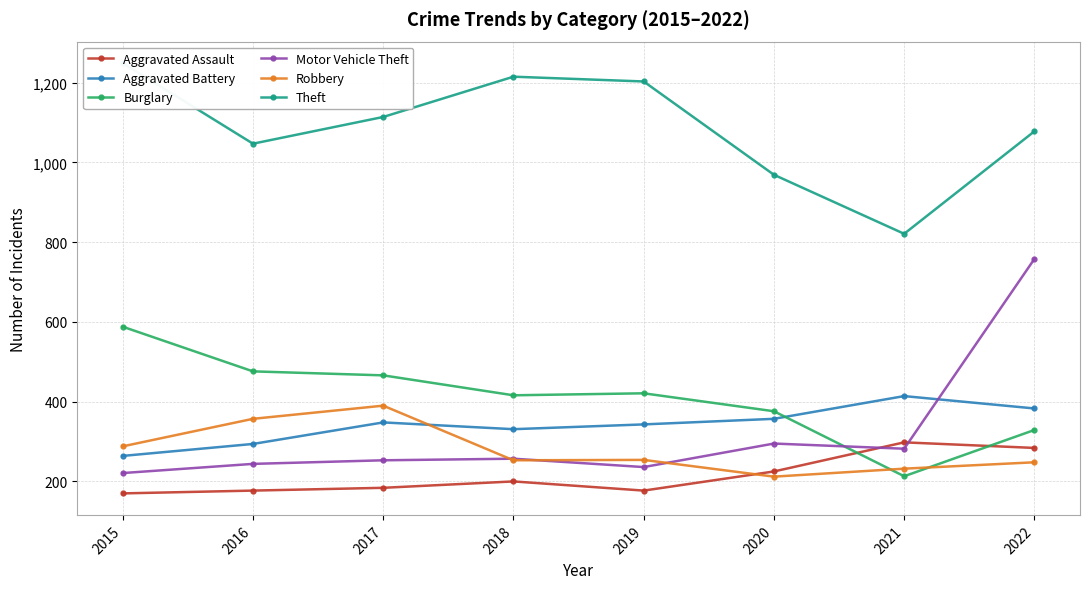

At which label is Aggravated Battery closest to 339?

2019